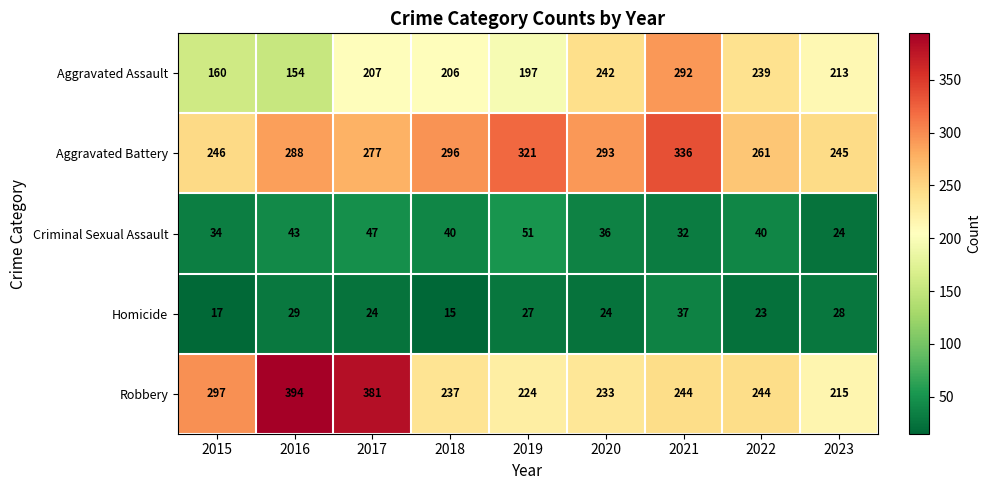

What is the difference between the maximum and minimum values in the Homicide series?

22